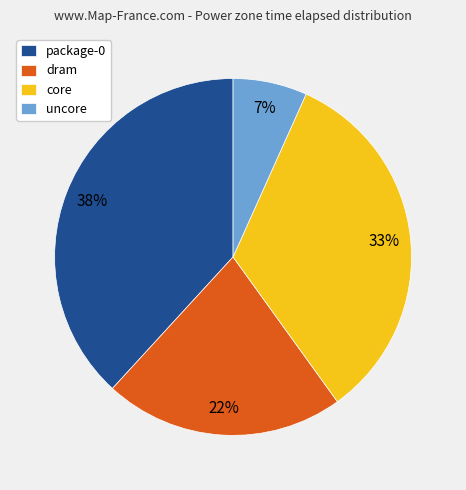

Which has a higher value, package-0 or uncore?

package-0